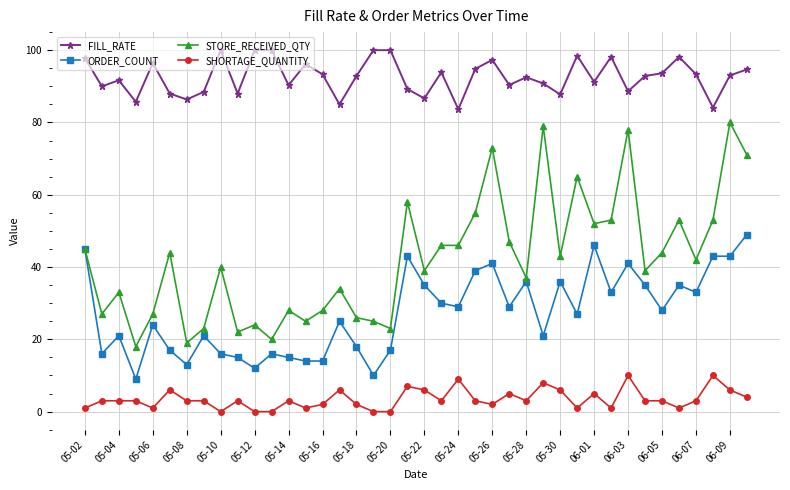

True or false: ORDER_COUNT has more than 1 interior local peaks.

True